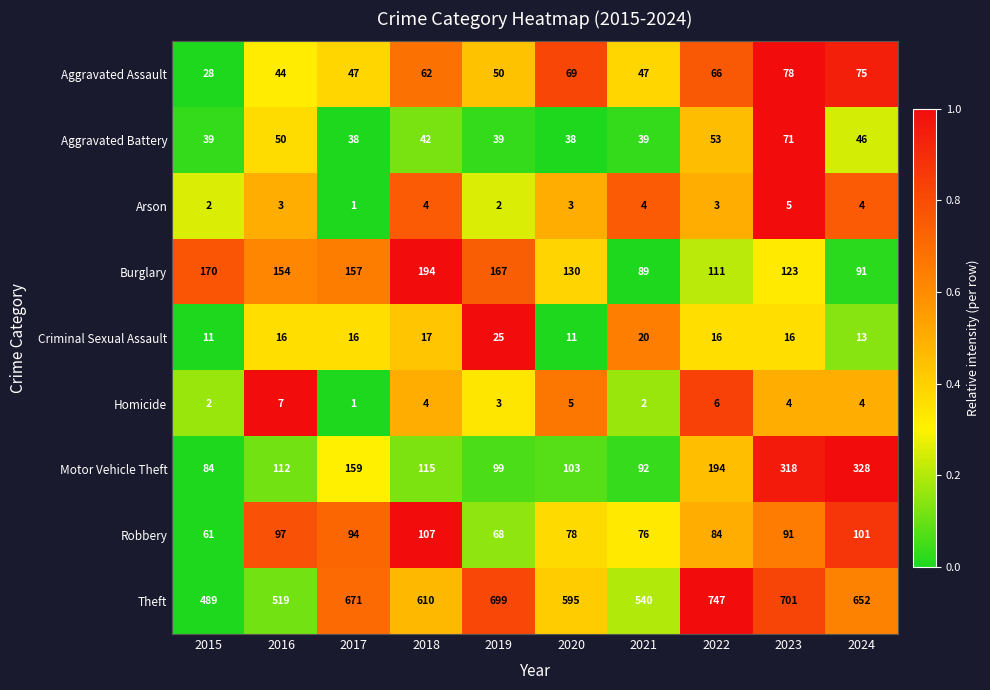

The Aggravated Assault series shows 66 at 2016. True or false?

False